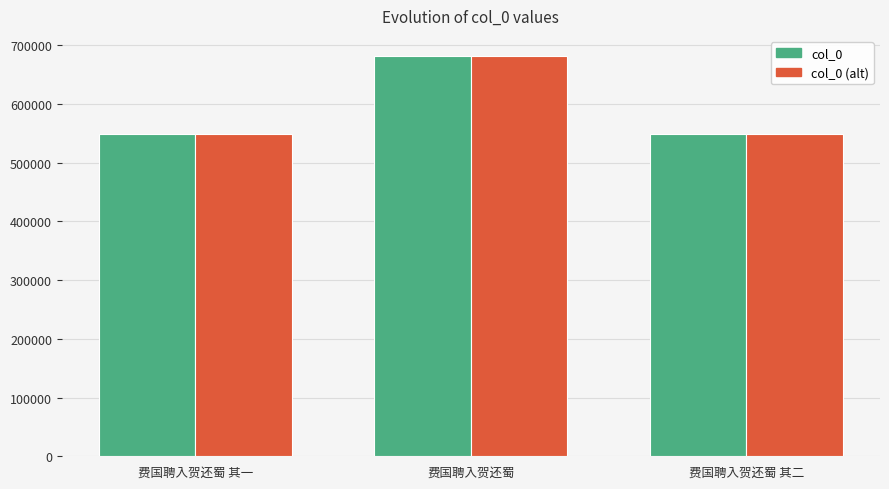

At which category is the sum across all series the highest?

费国聘入贺还蜀